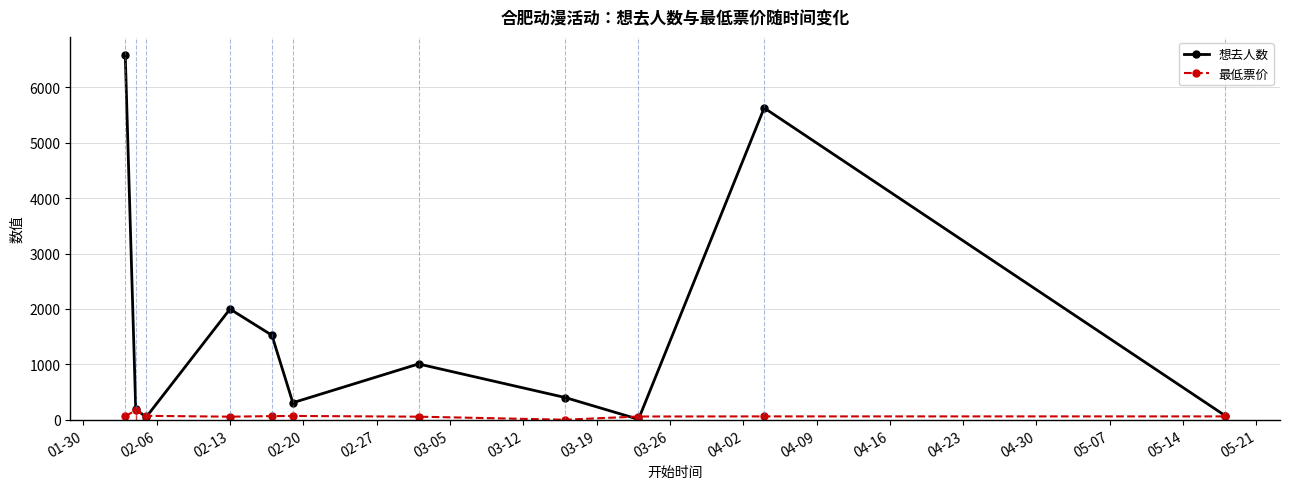

True or false: 最低票价 has more than 1 points higher than both neighbors.

True